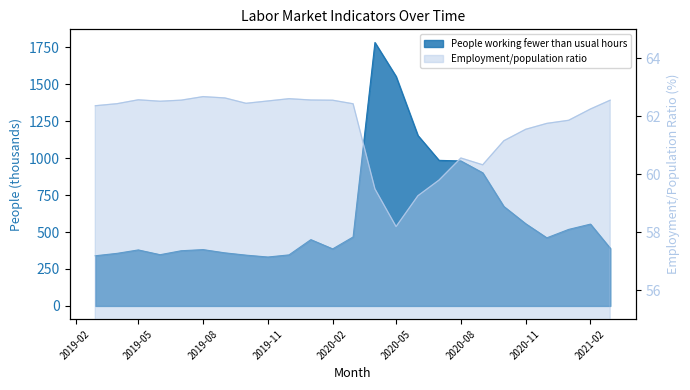

How many values in the People working fewer than usual hours series exceed 448?

13